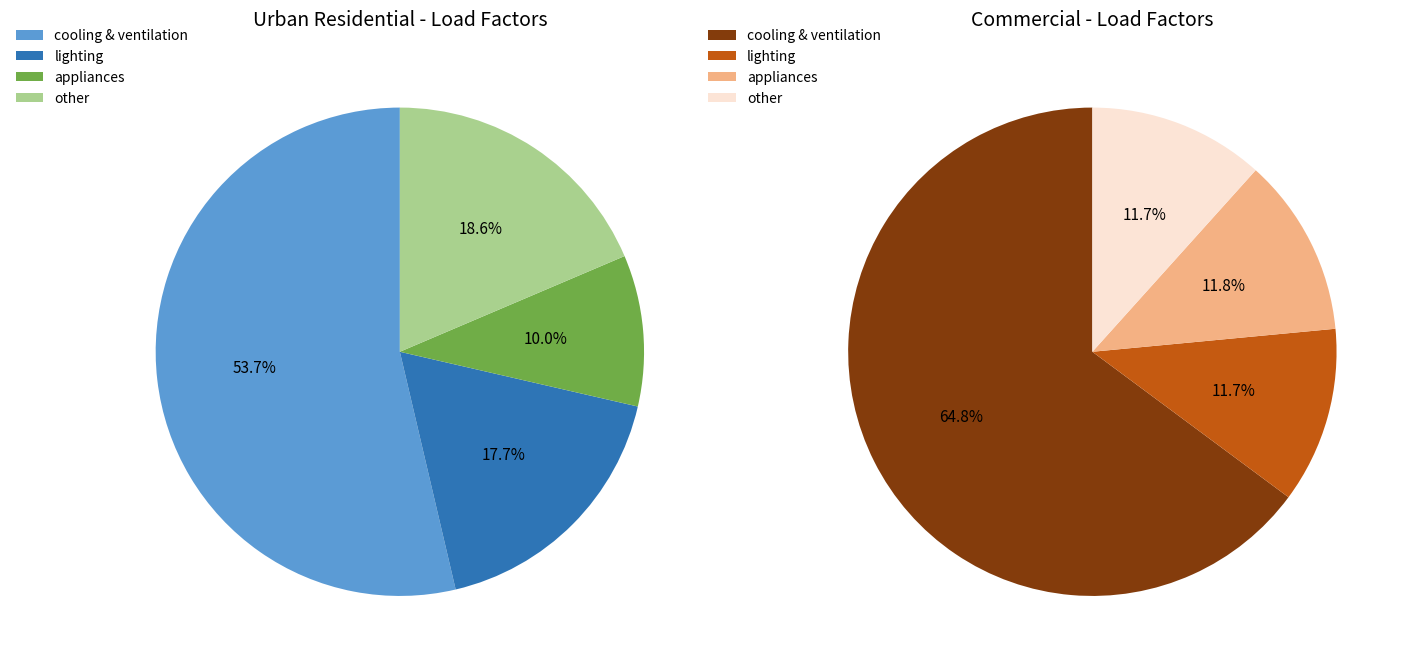

What percentage is the lighting slice, to the nearest percent?

18%